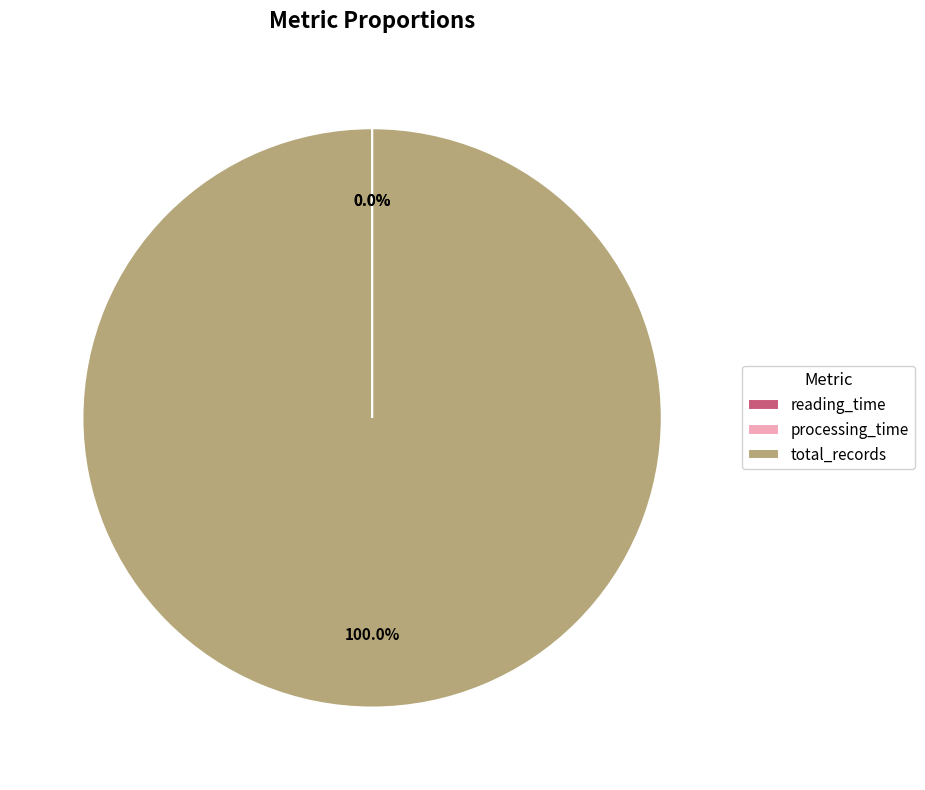

Which category accounts for the majority?

total_records